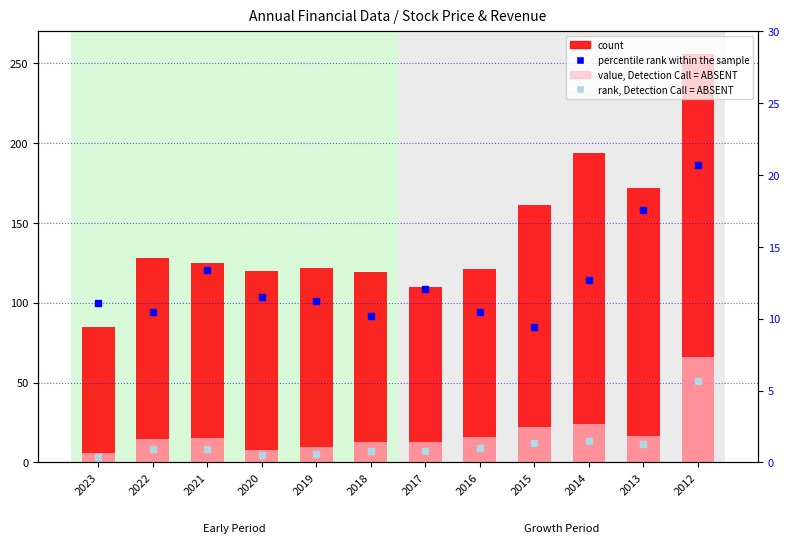

Reading left to right, what are all the values shown in this chart?

count: 2023=84.9	2022=128.0	2021=125.0	2020=120.0	2019=122.0	2018=119.0	2017=110.0	2016=121.0	2015=161.0	2014=194.0	2013=172.0	2012=256.0
value, Detection Call = ABSENT: 2023=5.9	2022=14.8	2021=15.4	2020=7.9	2019=9.5	2018=12.5	2017=12.8	2016=16.1	2015=22.4	2014=24.0	2013=16.5	2012=65.9
percentile rank within the sample: 2023=11.1	2022=10.5	2021=13.4	2020=11.5	2019=11.2	2018=10.2	2017=12.1	2016=10.5	2015=9.4	2014=12.7	2013=17.6	2012=20.7
rank, Detection Call = ABSENT: 2023=0.4	2022=0.9	2021=0.9	2020=0.5	2019=0.6	2018=0.8	2017=0.8	2016=1.0	2015=1.4	2014=1.5	2013=1.3	2012=5.7